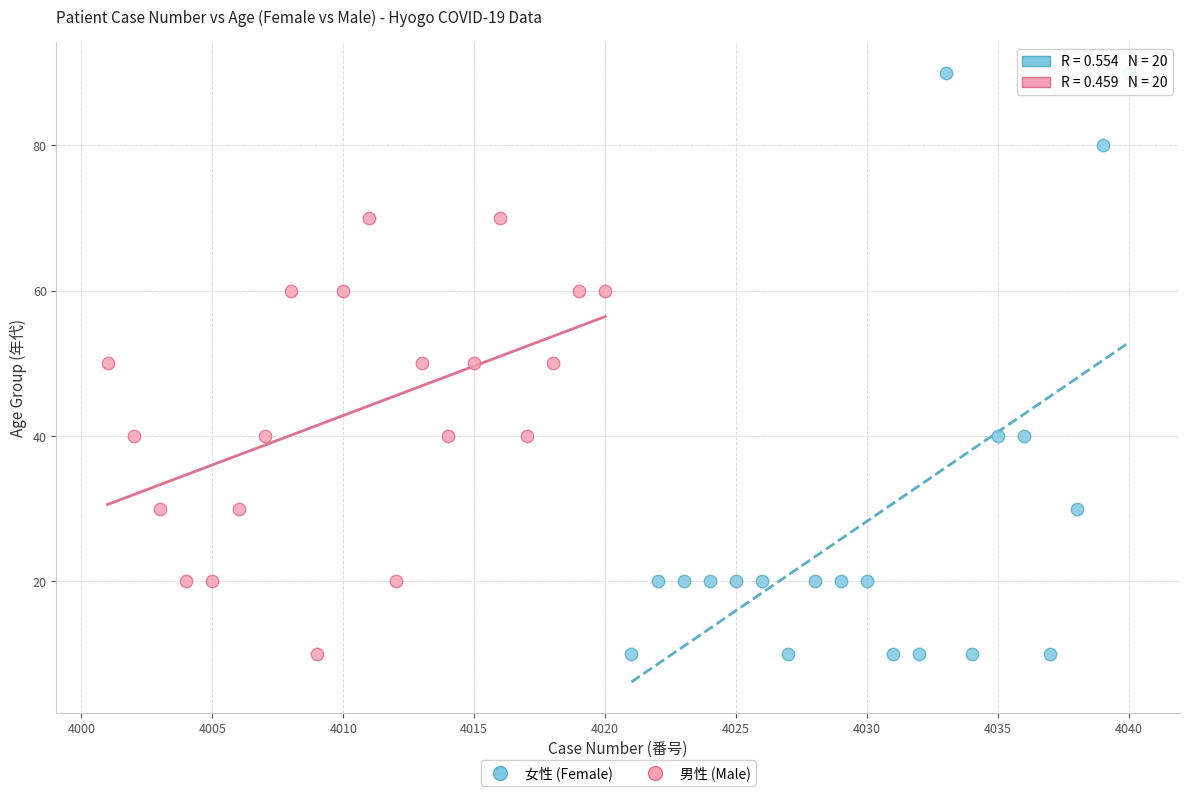

Which series has the largest Y range (max minus min)?

女性 (Female)